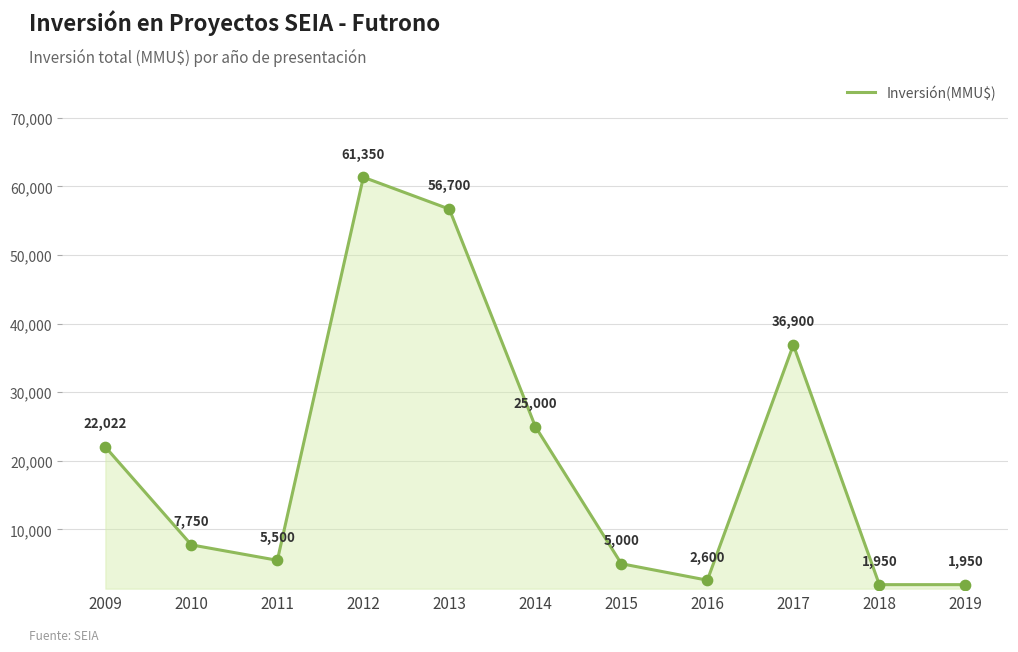

Which has a higher value, 2019 or 2010?

2010